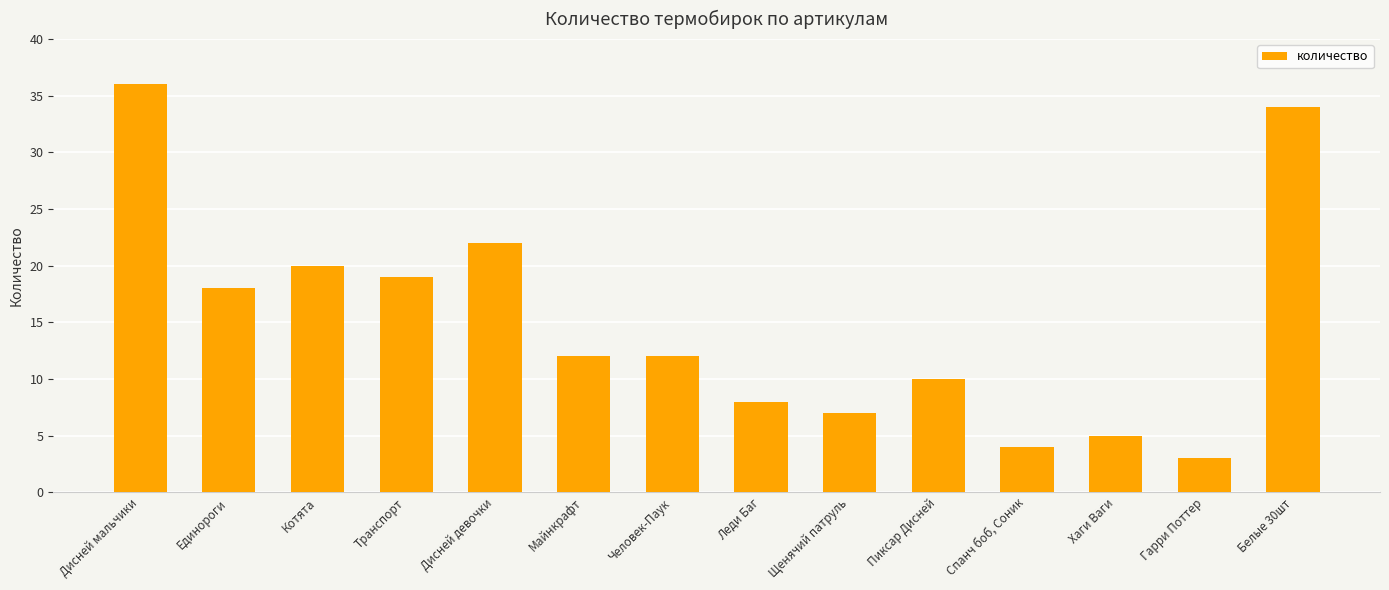

What is the sum of all values?

210